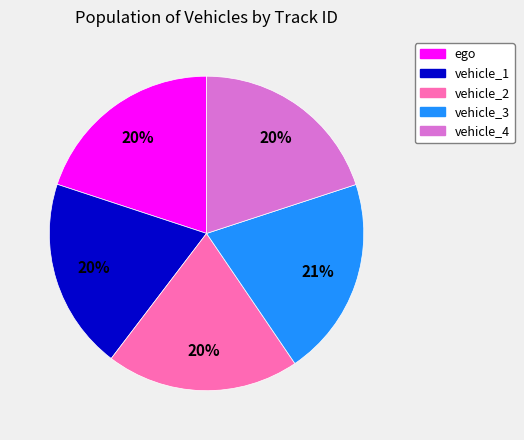

To the nearest percent, what is the average slice percentage?

20%